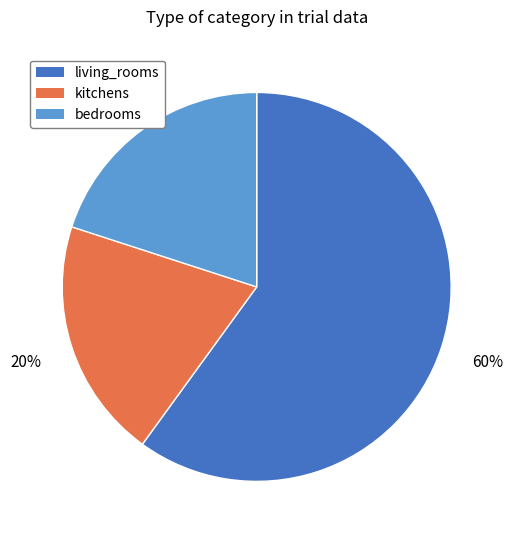

How many slices are in this pie chart?

3